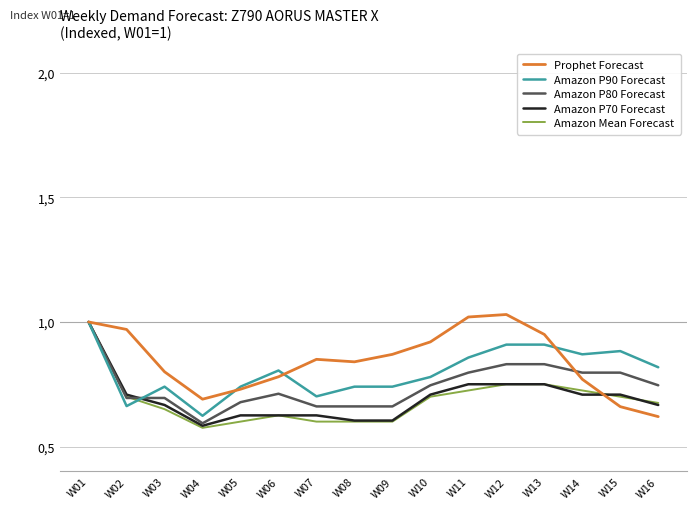

Which has a higher value, W10 or W01?

W01